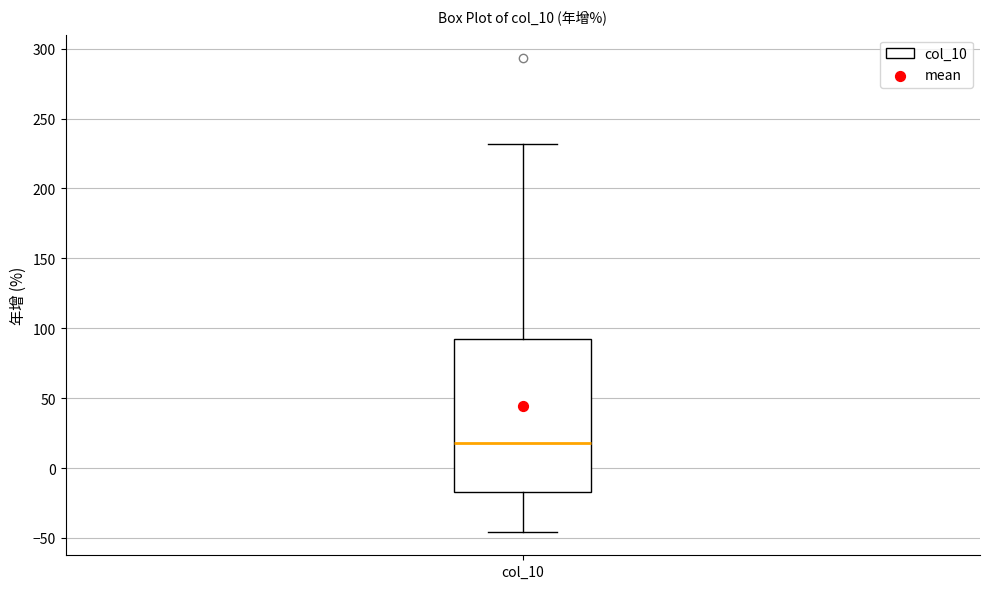

Transcribe this box plot: give where the median line is, the range the box spans, and where the two whiskers end, as read against the y-axis. The values are not printed on the chart, so give them approximately, as read against the axis.

median 20, box -15 to 90, whiskers -45 to 230